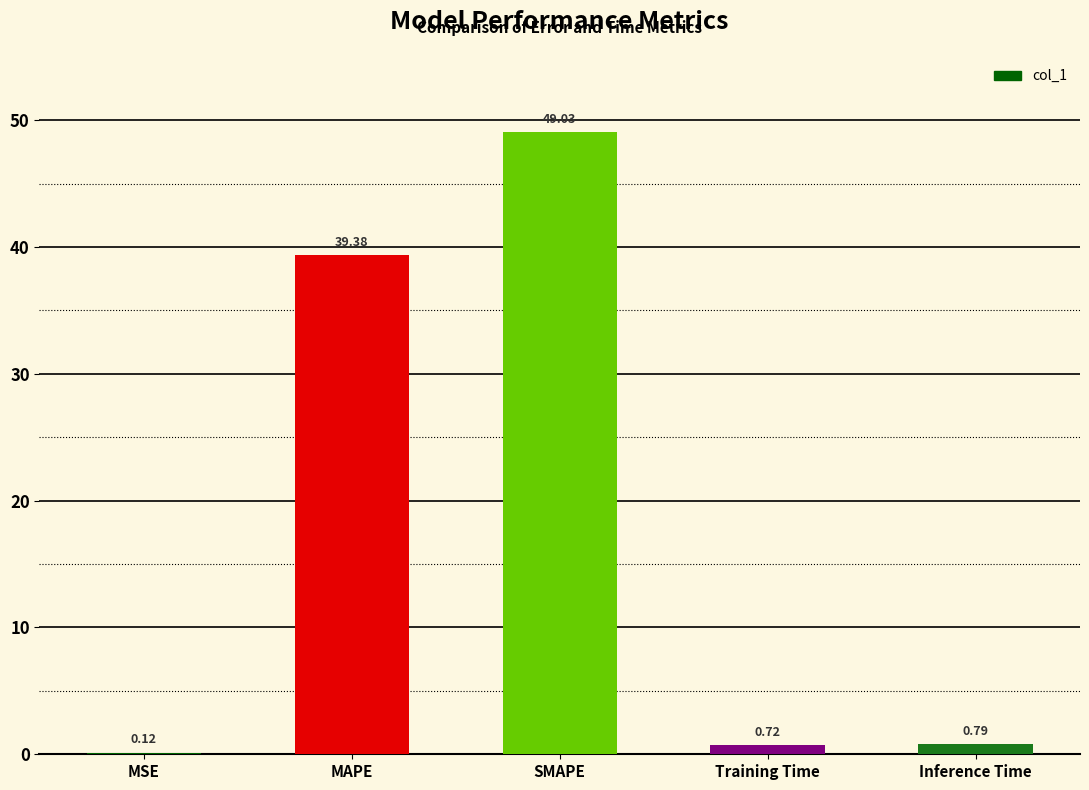

What is the maximum value shown in the chart?

49.0